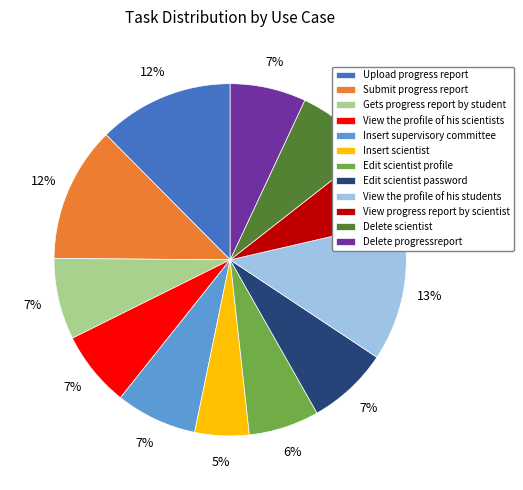

To the nearest percent, what percentage of the pie is Gets progress report by student?

7%